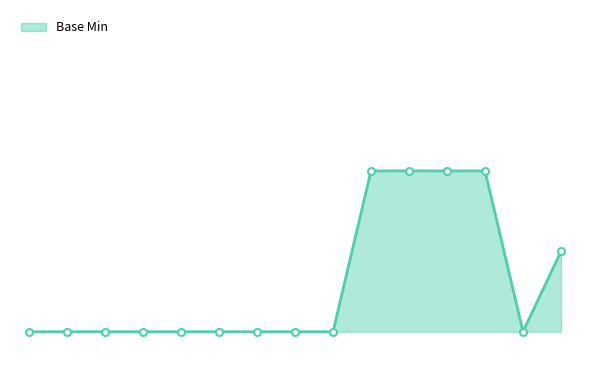

Does the chart display data point markers on the line(s)?

No